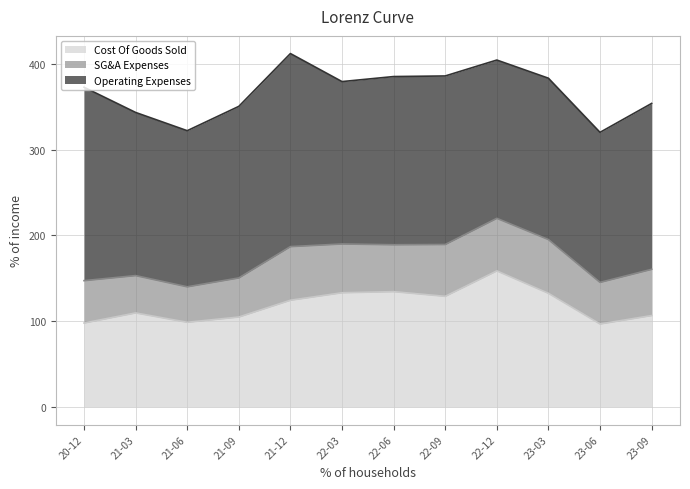

Rank the series by their average value, from lowest to highest.

SG&A Expenses, Cost Of Goods Sold, Operating Expenses